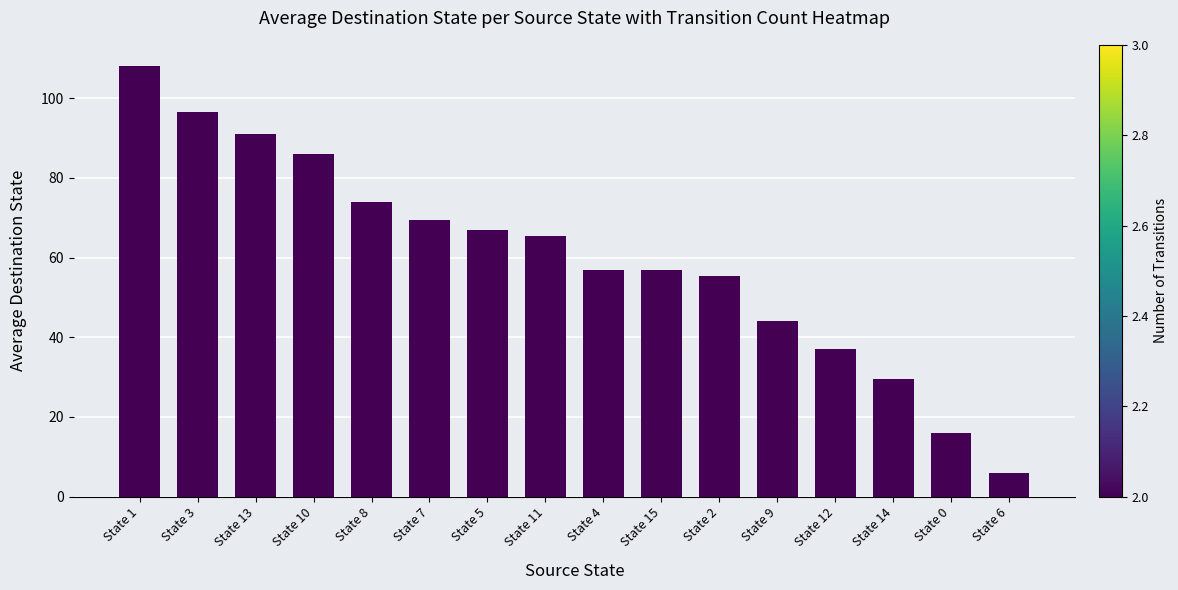

Is it true that the value at State 7 is 111.8?

False